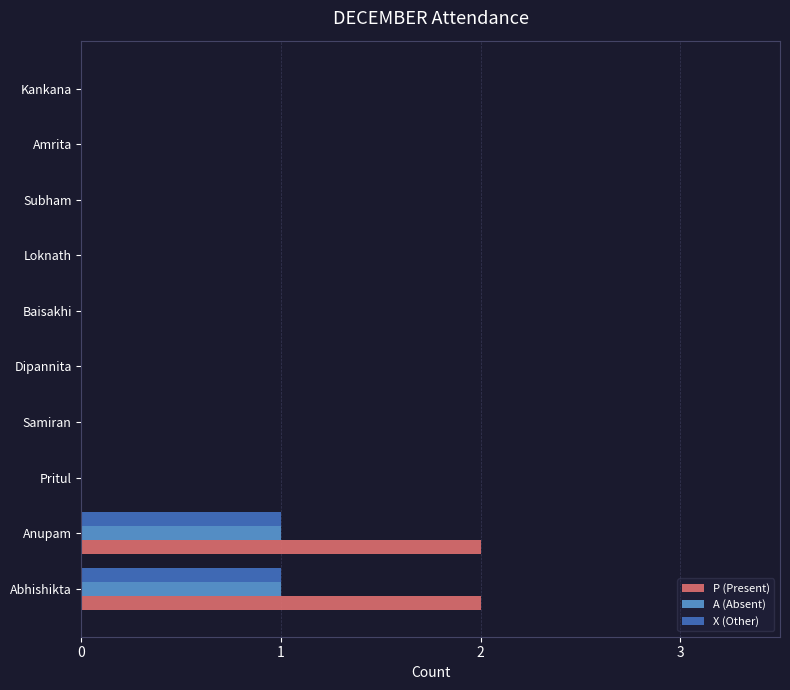

How many series are shown in this chart?

3